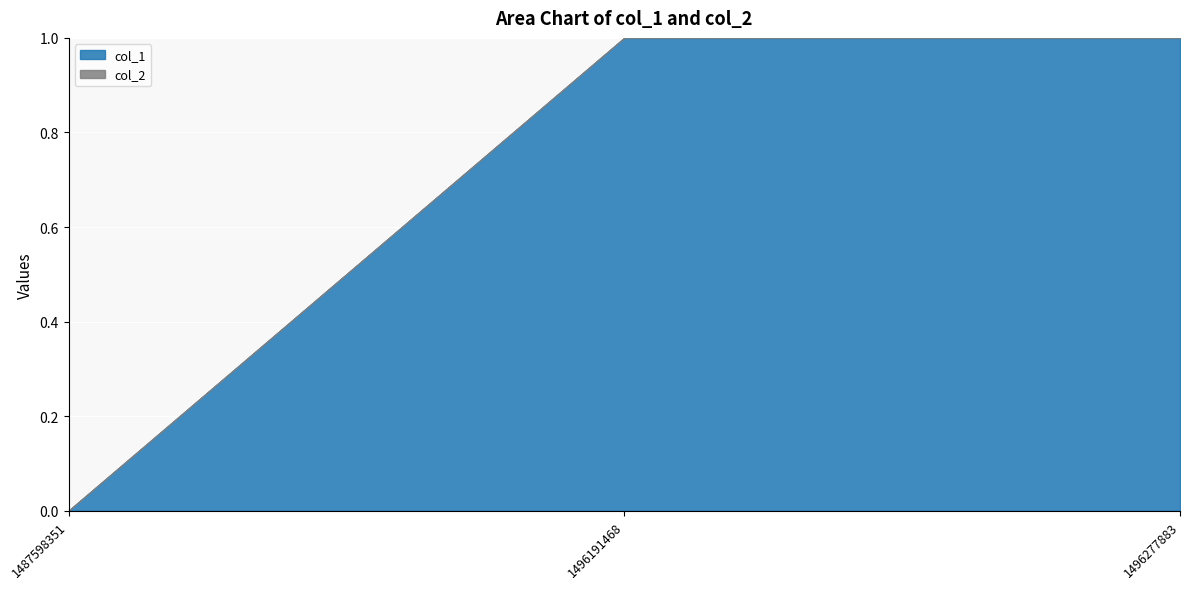

The col_1 series shows 0 at 1487598351. True or false?

True